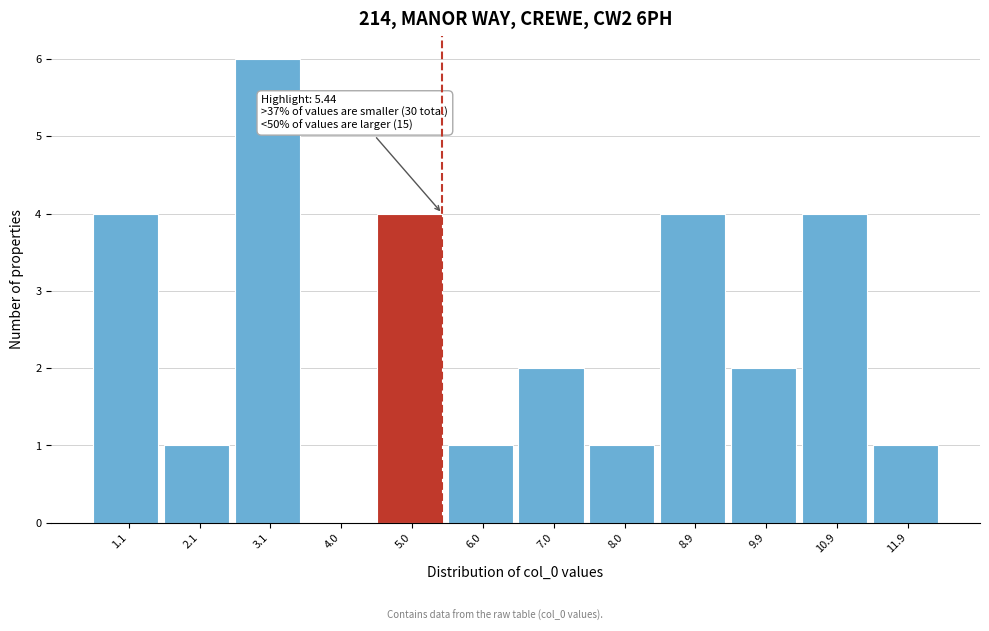

Over which range of the x-axis is the bar tallest?

2.6 to 3.5